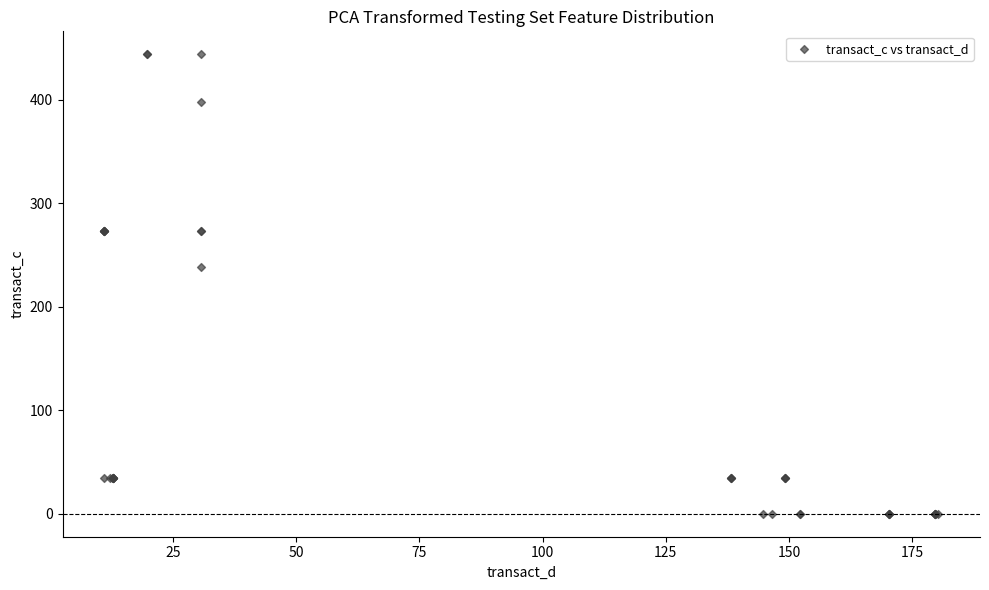

What Y value in the scatter plot is closest to 221?

238.1